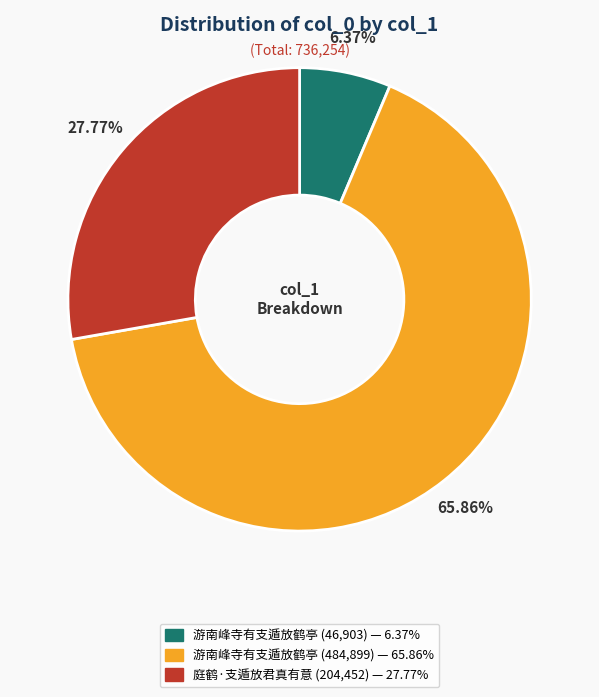

Is there a majority slice in this chart?

Yes